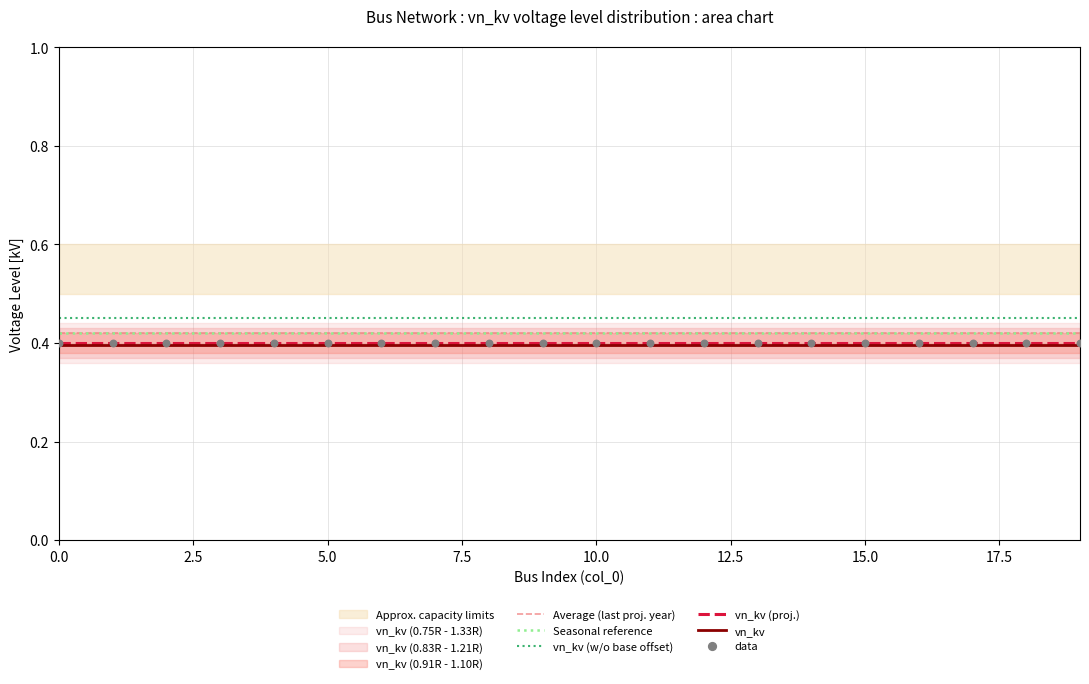

Is it true that vn_kv (proj.) equals 0.4 at 10.0?

True